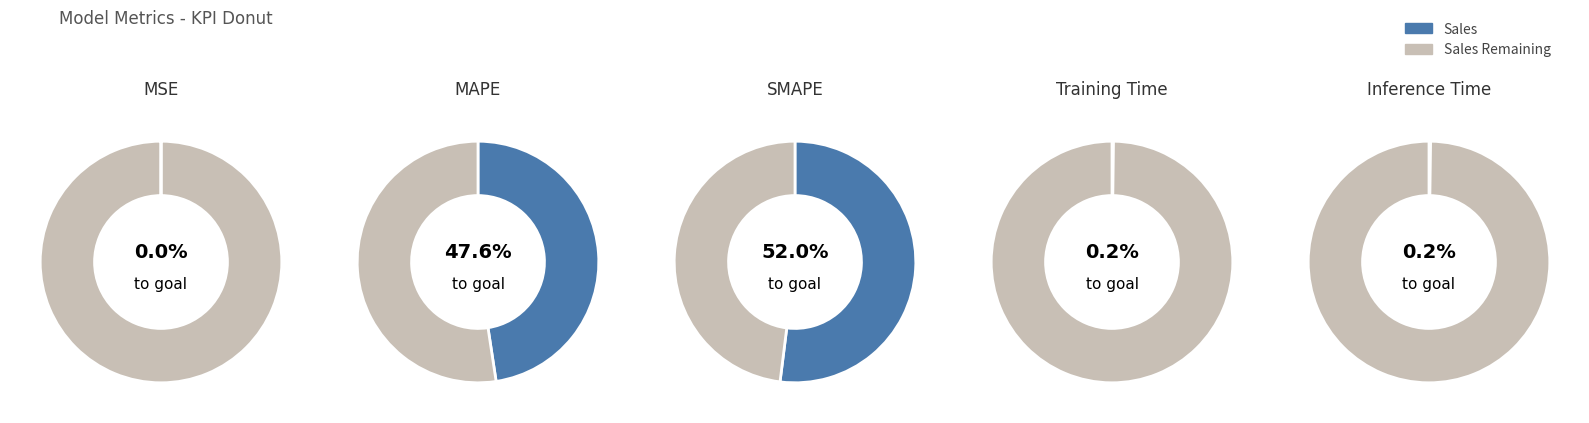

Which has a higher value, Training Time or MAPE?

MAPE